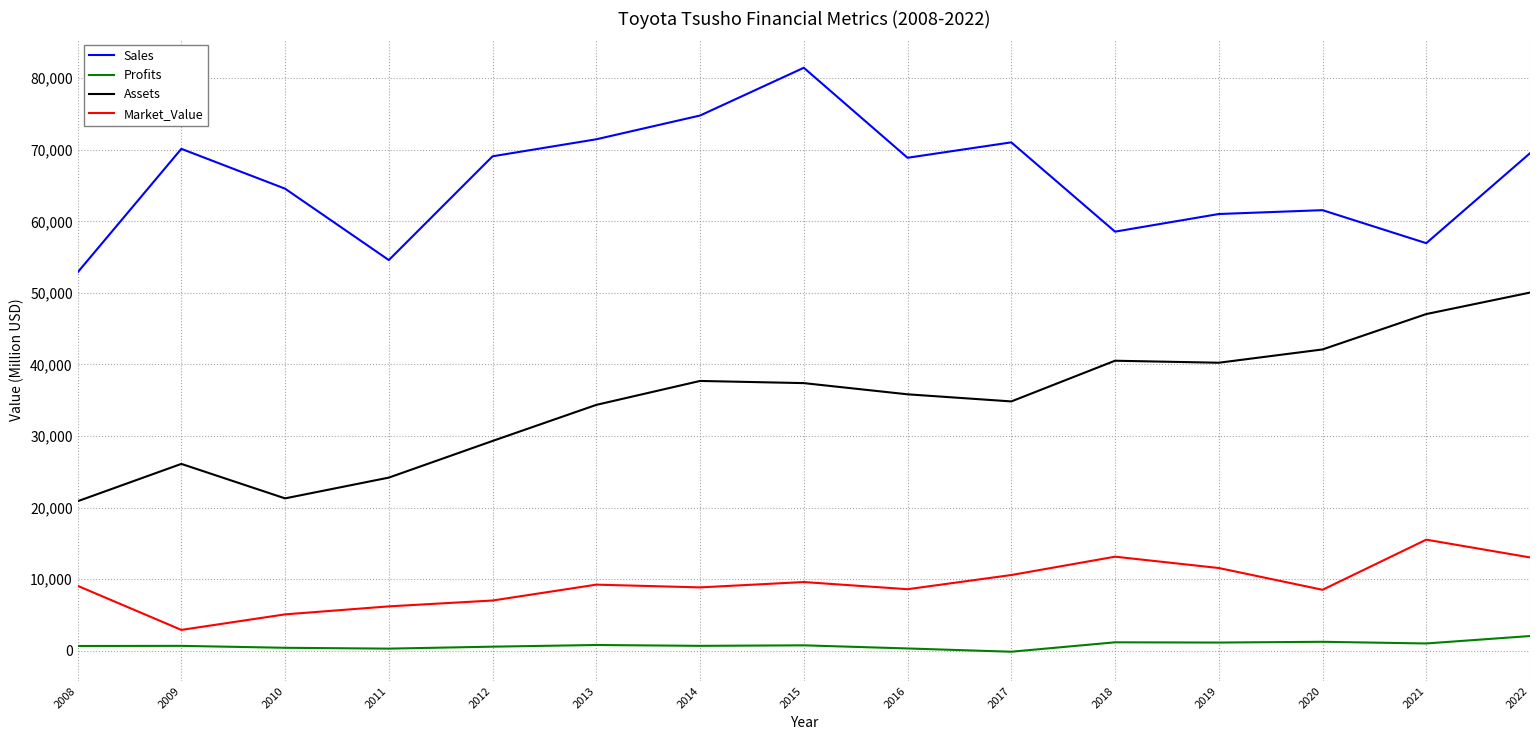

At which category is the sum across all series the highest?

2022